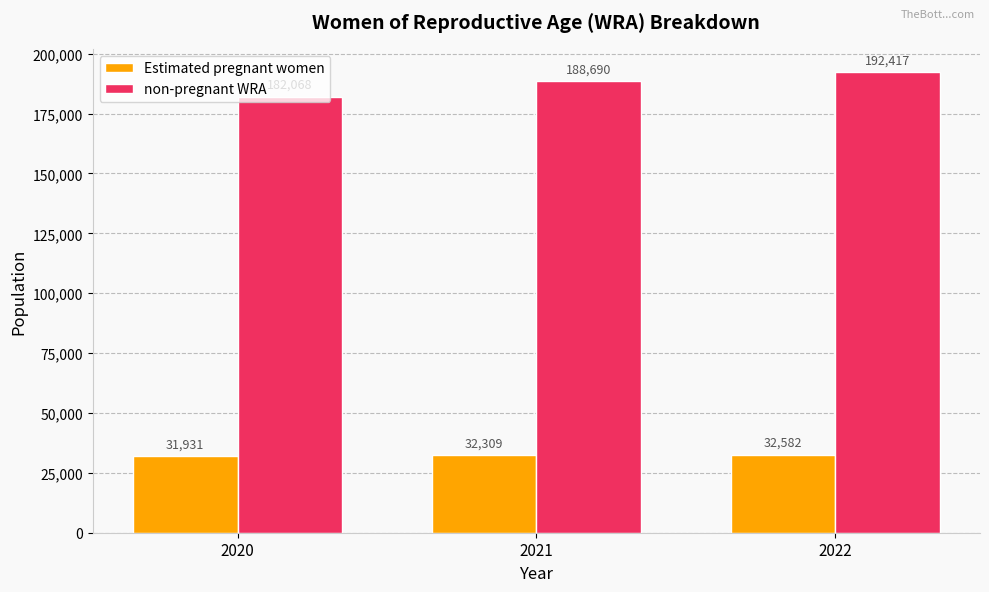

List the labels in order of non-pregnant WRA value, largest first.

2022, 2021, 2020